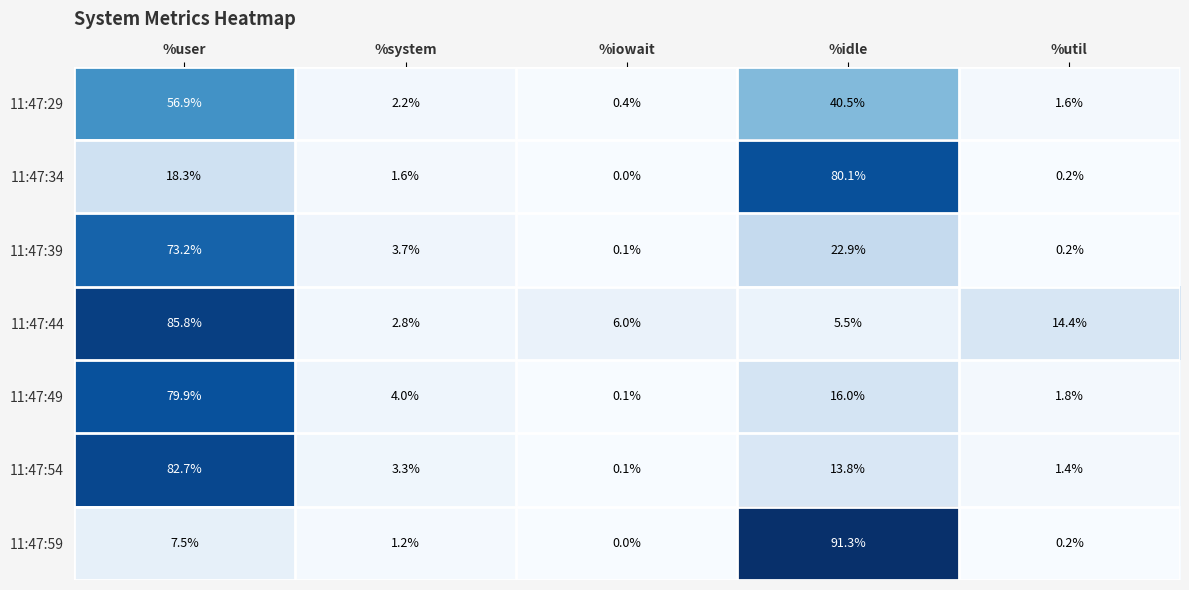

What is the greatest value displayed?

91.3